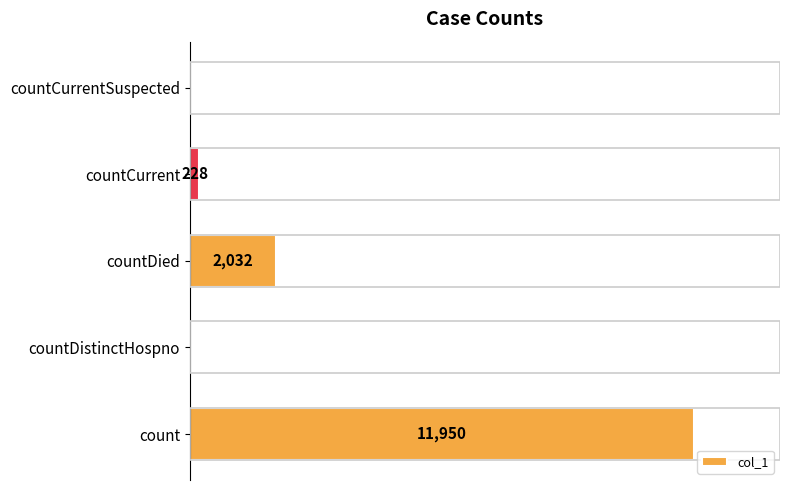

At which category does the chart reach its peak across all series?

count